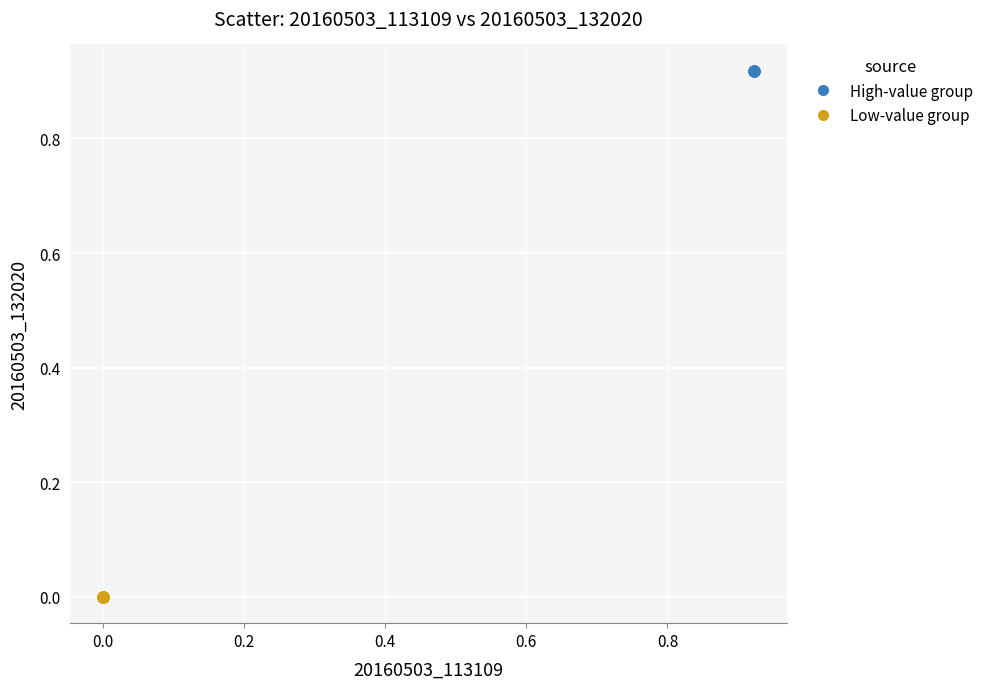

Which series reaches the maximum Y coordinate?

High-value group